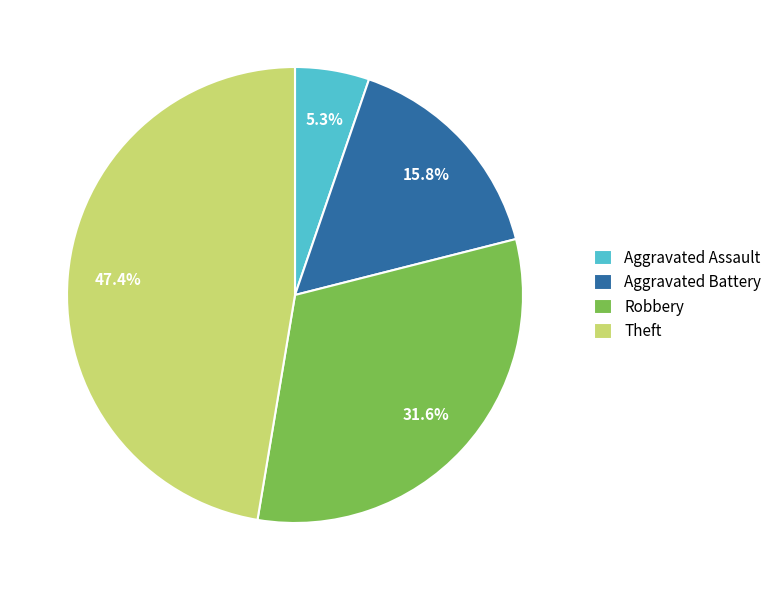

Is there a majority slice in this chart?

No